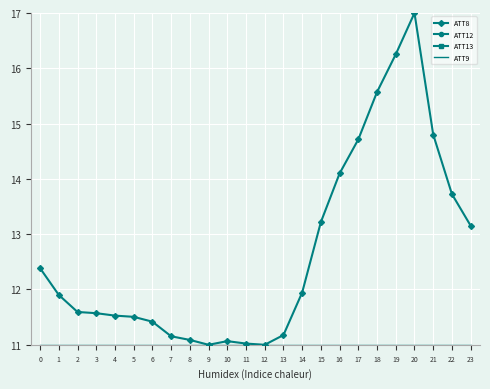

How many values in the ATT8 series exceed 11?

22